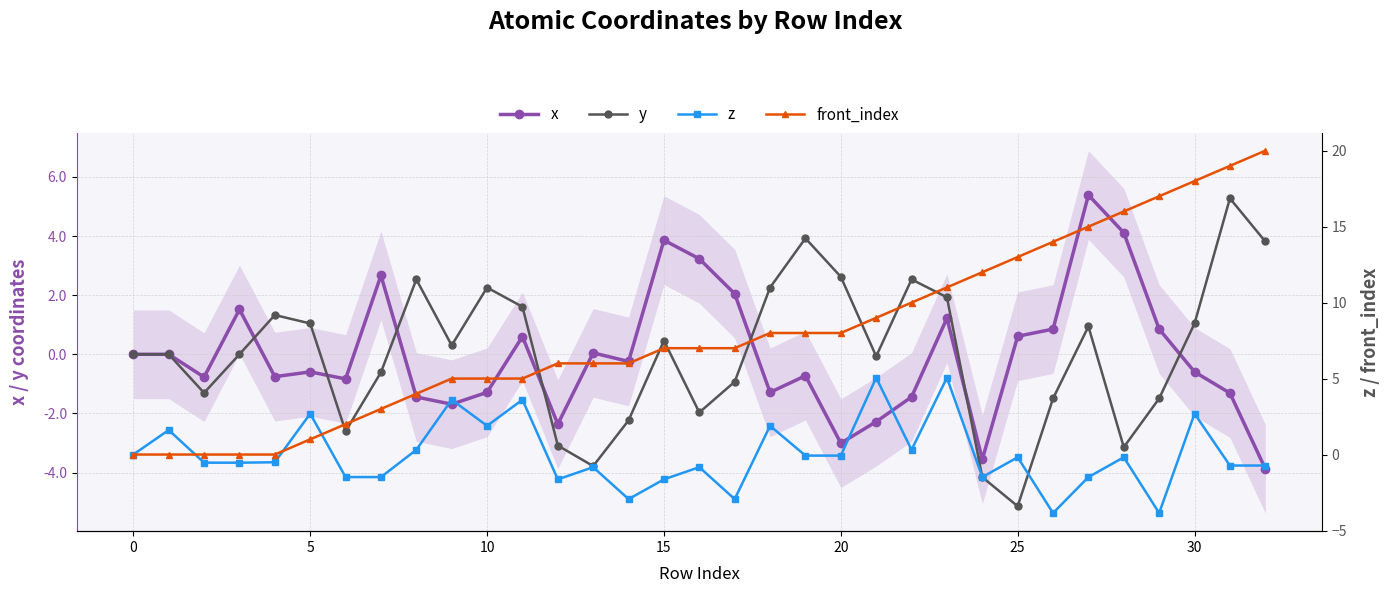

Reading right to left, transcribe all the data shown in this chart.

x: -3.9	-1.3	-0.6	0.9	4.1	5.4	0.9	0.6	-3.6	1.2	-1.4	-2.3	-3.0	-0.7	-1.3	2.0	3.2	3.9	-0.2	0.0	-2.4	0.6	-1.3	-1.7	-1.4	2.7	-0.8	-0.6	-0.8	1.5	-0.8	0.0	0.0
y: 3.8	5.3	1.0	-1.5	-3.1	0.9	-1.5	-5.1	-4.2	1.9	2.5	-0.1	2.6	3.9	2.3	-0.9	-2.0	0.5	-2.2	-3.8	-3.1	1.6	2.3	0.3	2.5	-0.6	-2.6	1.0	1.3	-0.0	-1.3	0.0	0.0
z: -0.7	-0.7	2.7	-3.9	-0.2	-1.5	-3.9	-0.2	-1.5	5.1	0.3	5.1	-0.1	-0.1	1.9	-2.9	-0.8	-1.6	-2.9	-0.8	-1.6	3.6	1.9	3.6	0.3	-1.5	-1.5	2.7	-0.5	-0.5	-0.5	1.6	0.0
front_index: 20.0	19.0	18.0	17.0	16.0	15.0	14.0	13.0	12.0	11.0	10.0	9.0	8.0	8.0	8.0	7.0	7.0	7.0	6.0	6.0	6.0	5.0	5.0	5.0	4.0	3.0	2.0	1.0	0.0	0.0	0.0	0.0	0.0